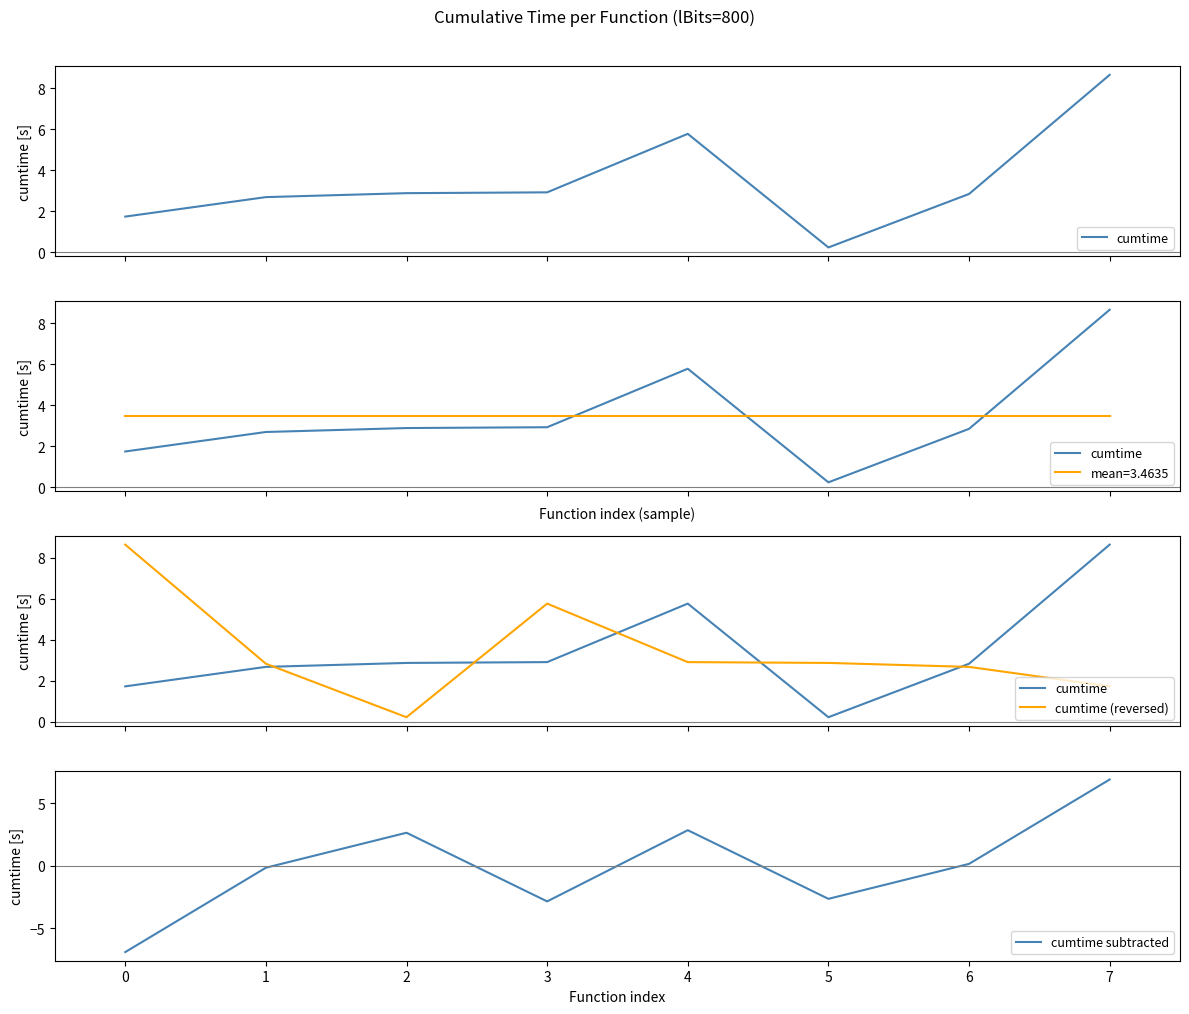

Rank the series at 1 from lowest to highest value.

cumtime subtracted, cumtime, cumtime (reversed)